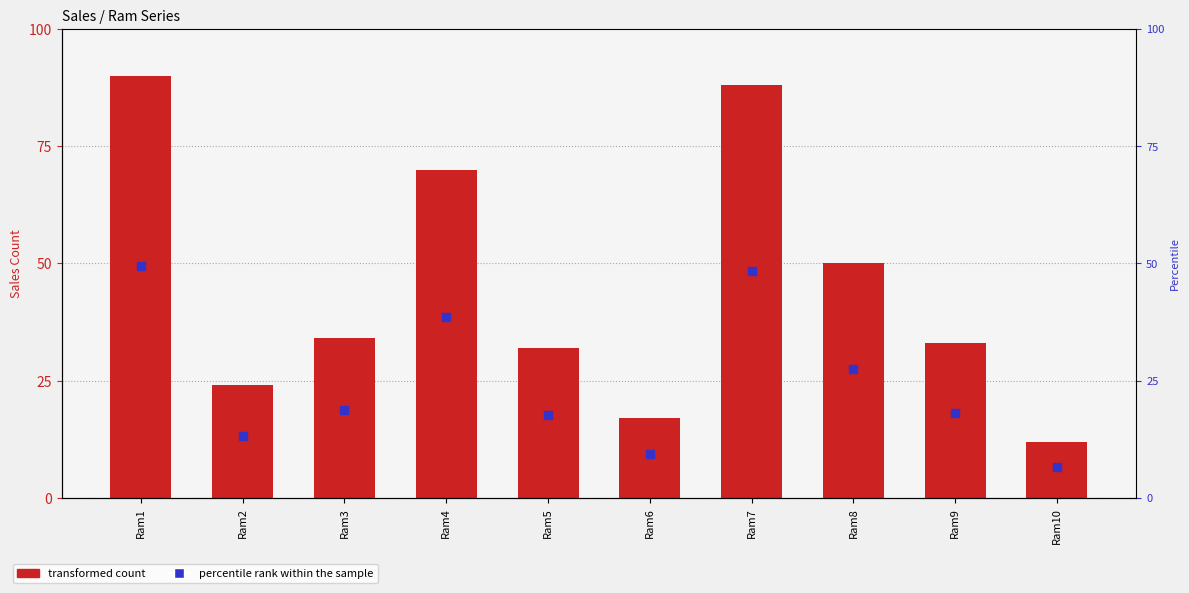

Which has a higher value, Ram8 or Ram10?

Ram8